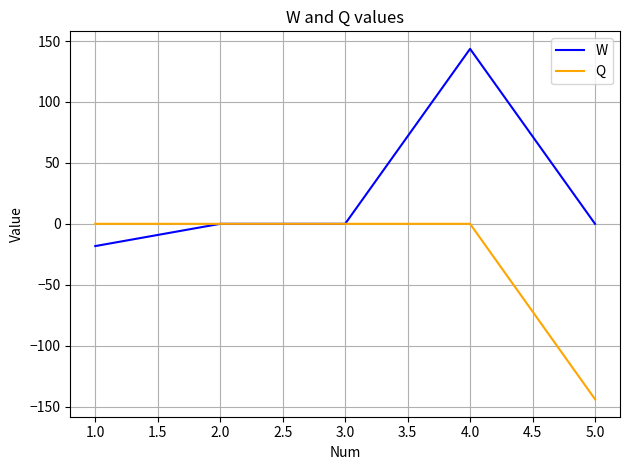

Which series has the largest range (max minus min)?

W